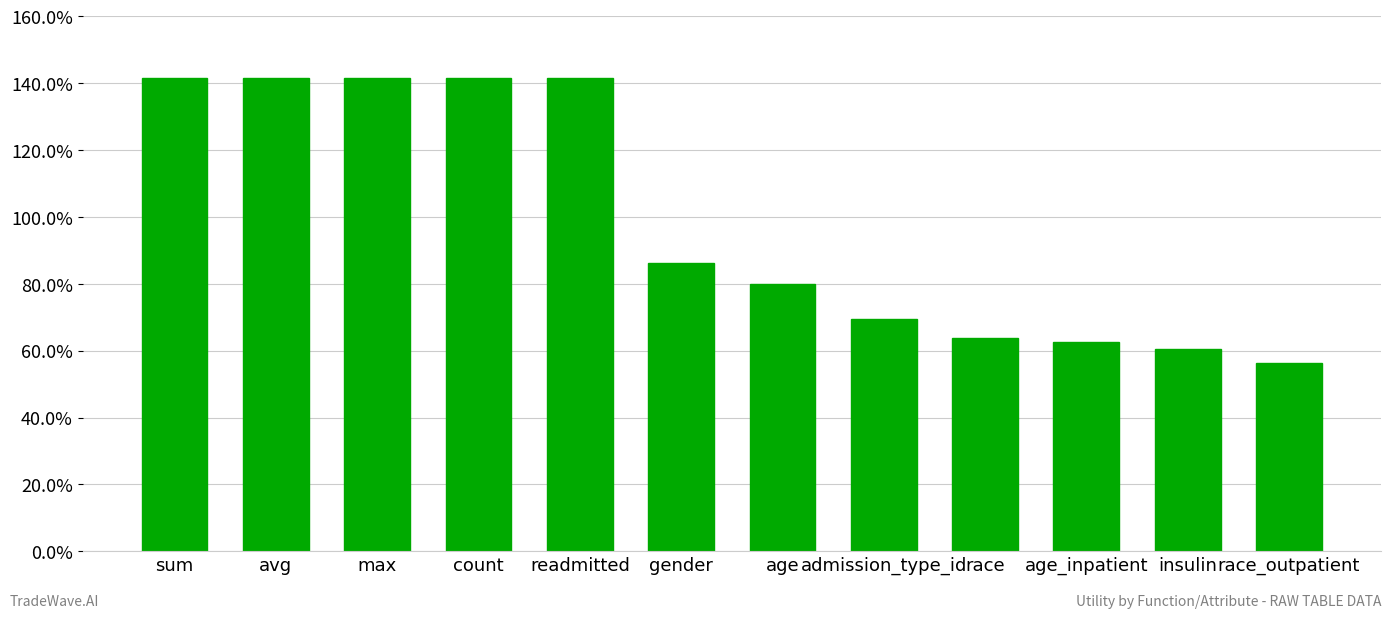

Does the chart contain any negative values?

No